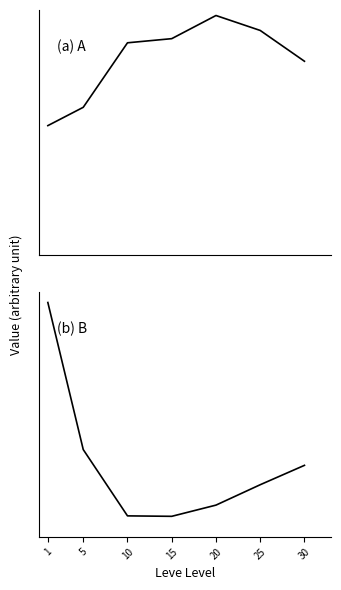

The value of Leve EXP at 20 is 8.0. True or false?

False